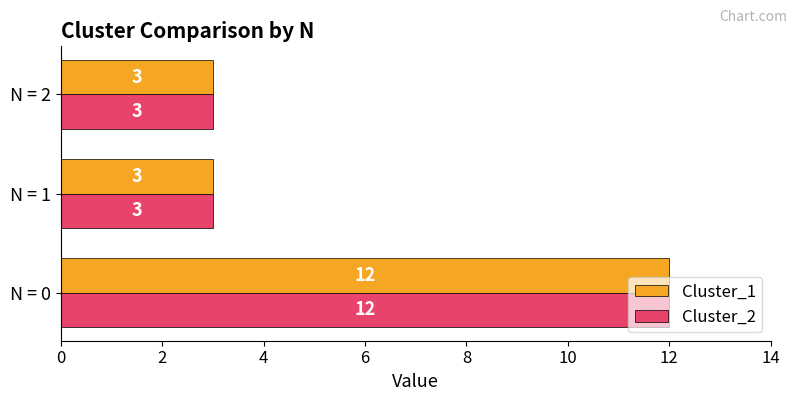

The value of Cluster_1 at N = 2 is 3. True or false?

True